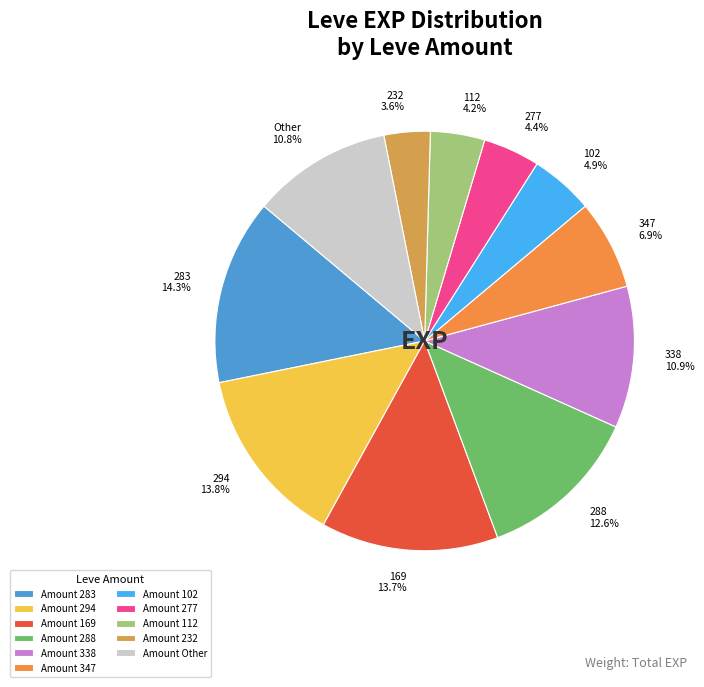

What is the ratio of the value at 288 to the value at 102?

2.6